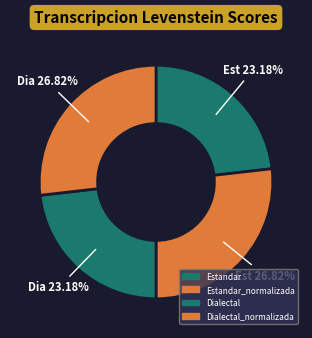

Which category has the smallest portion of the pie?

Estandar